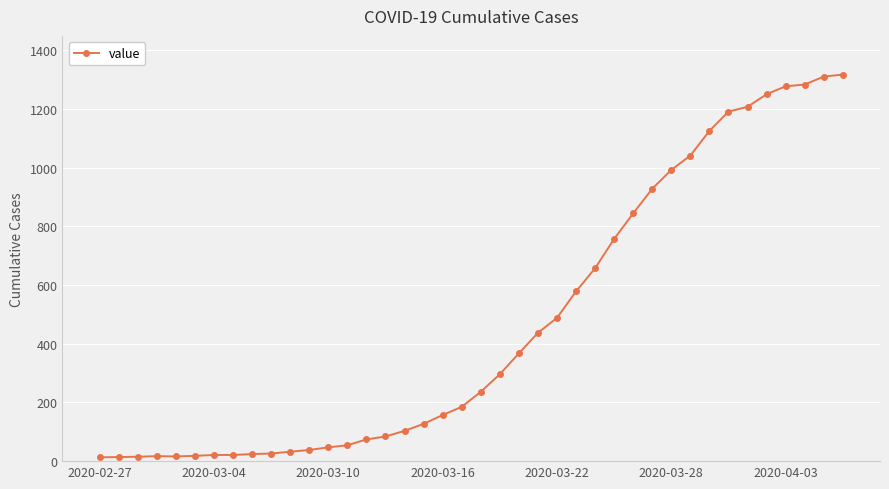

What is the maximum value shown in the chart?

1317